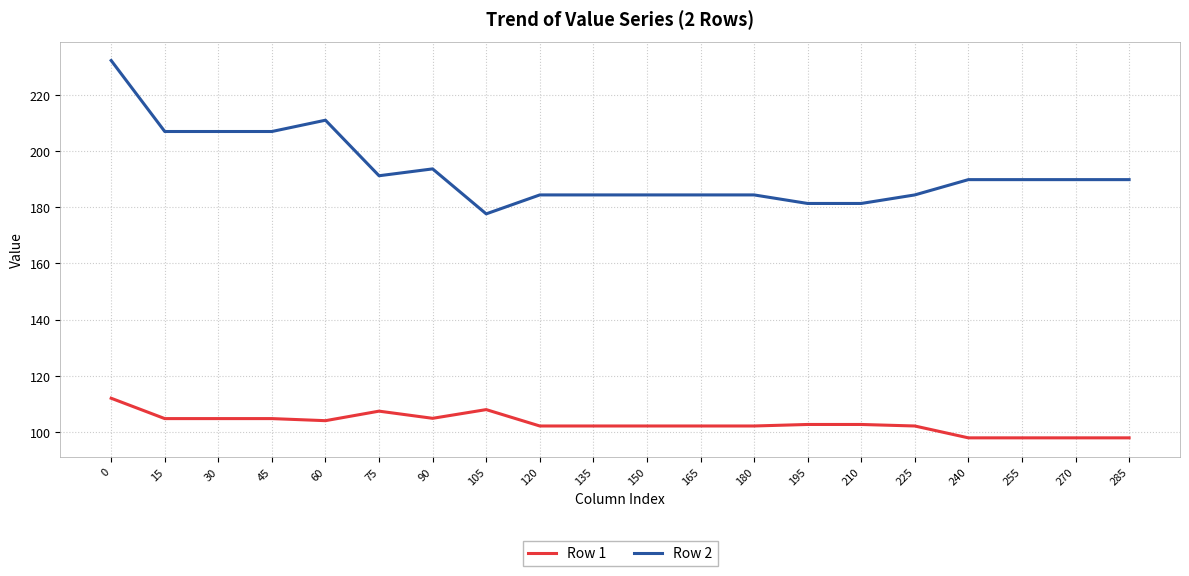

True or false: Row 1 and Row 2 cross at least once.

False